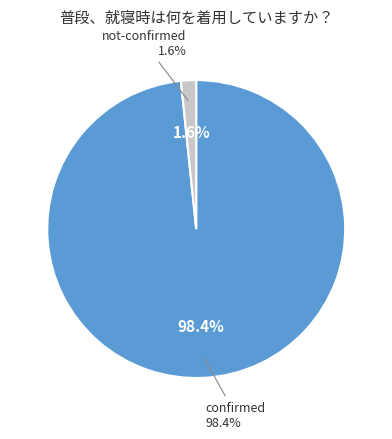

Is it true that 14 is 7% of the pie?

False